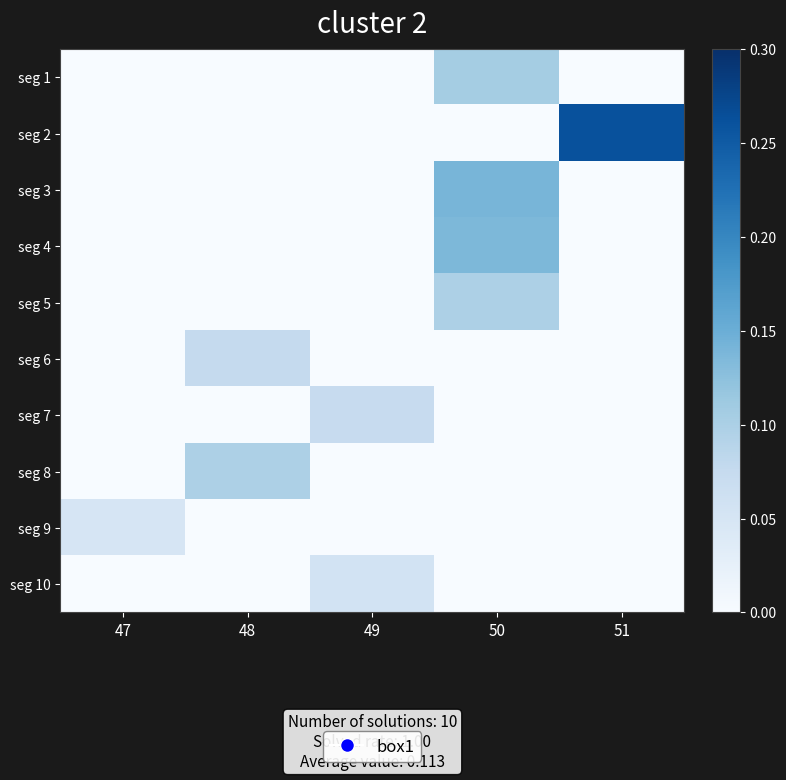

Between 48 and 47, which is larger?

48